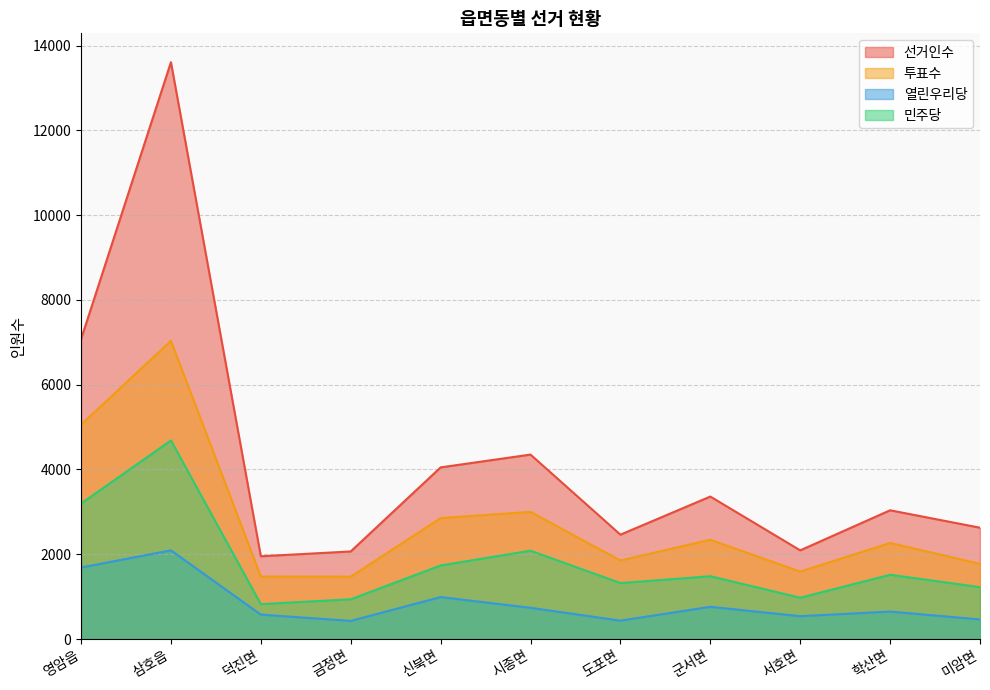

At which label does 민주당 reach its minimum?

덕진면